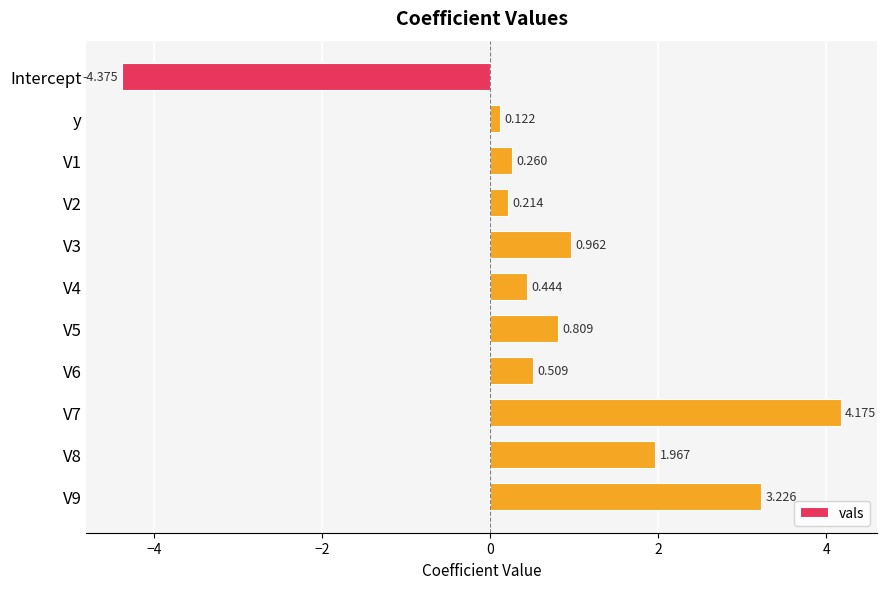

At which category does the chart reach its minimum across all series?

Intercept